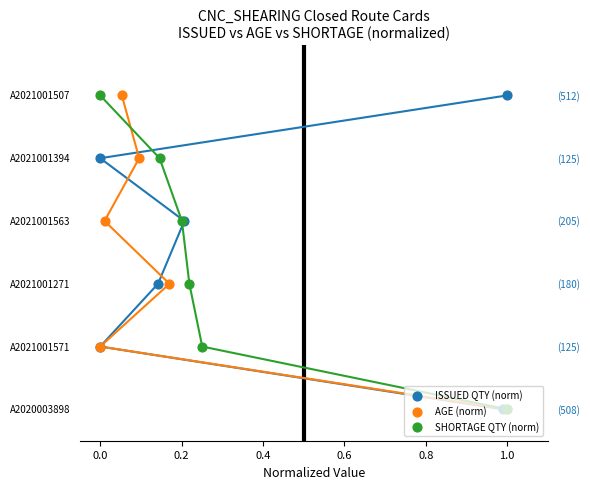

Is the value of ISSUED QTY (norm) at 0.0 greater than the value of AGE (norm) at 0.8?

Yes